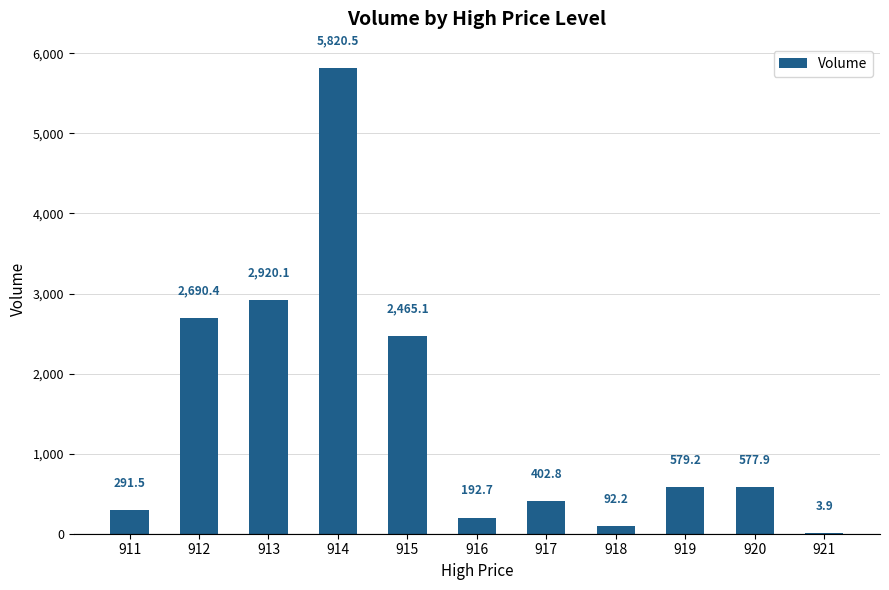

What is the greatest value displayed?

5820.5